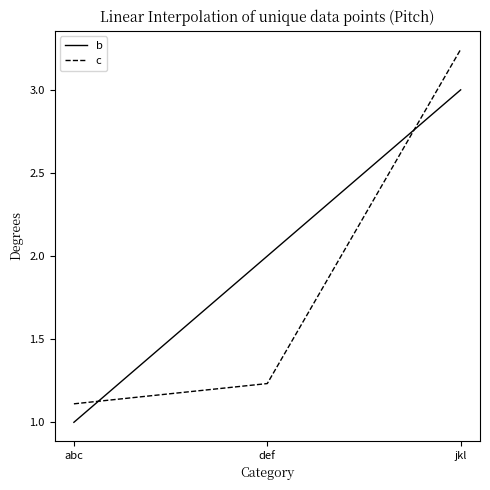

List the series in order of their peak value, lowest first.

b, c